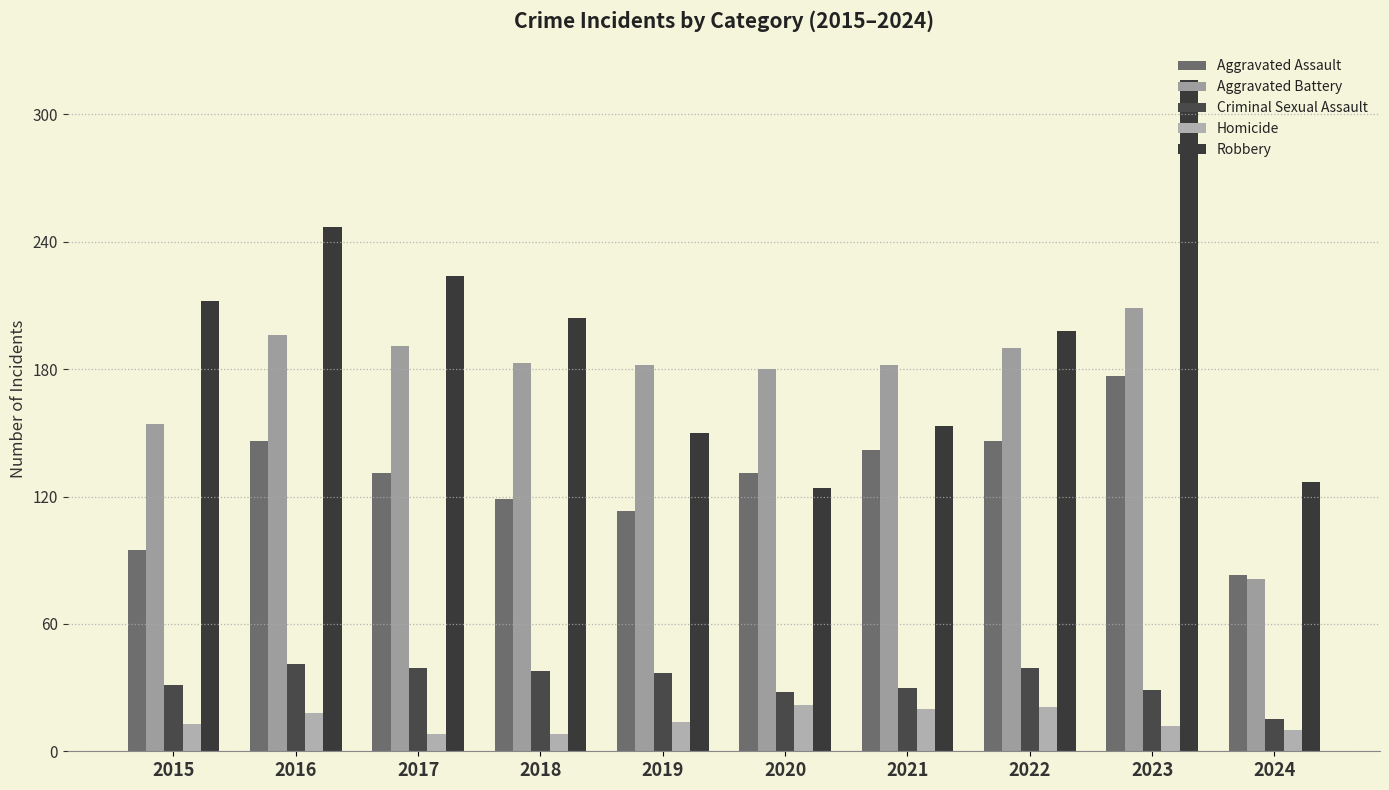

True or false: Homicide has a value of 22 at 2020.

True